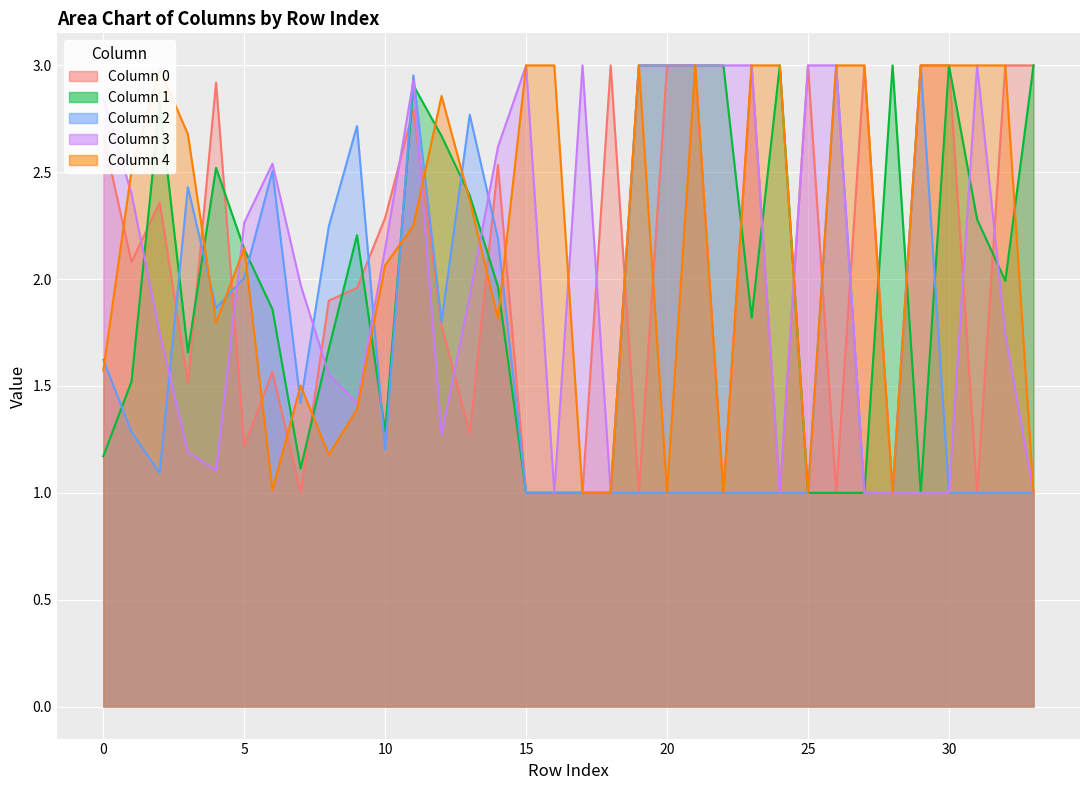

True or false: 0 has a value of 1.1 at 8.

False